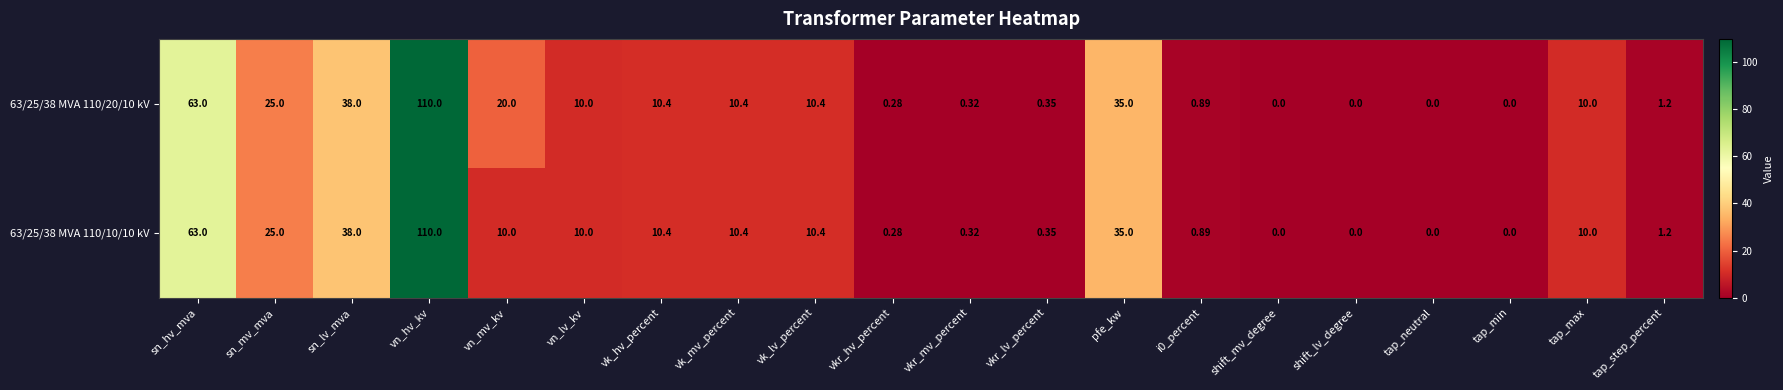

At which label does 63/25/38 MVA 110/20/10 kV reach its peak?

vn_hv_kv